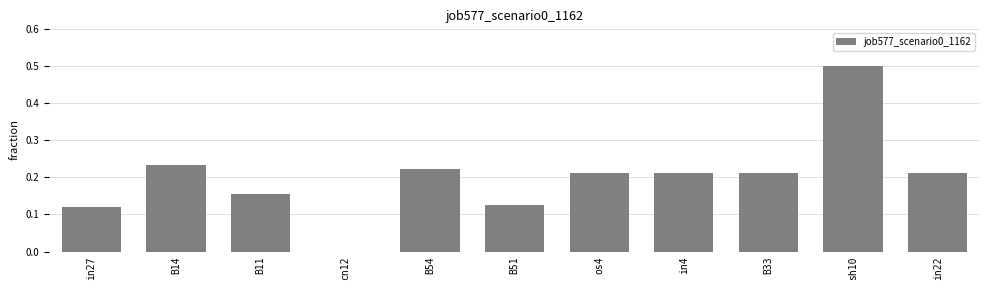

What is the sum of the values at B33 and in22?

0.4